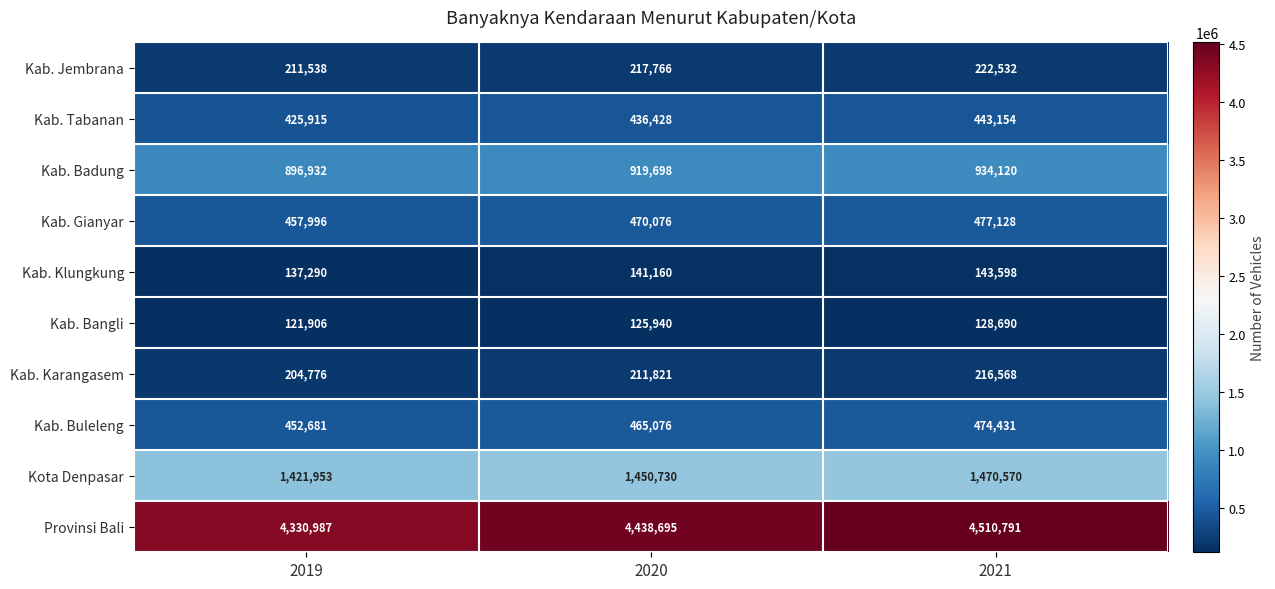

What is the minimum value shown in the chart?

121906